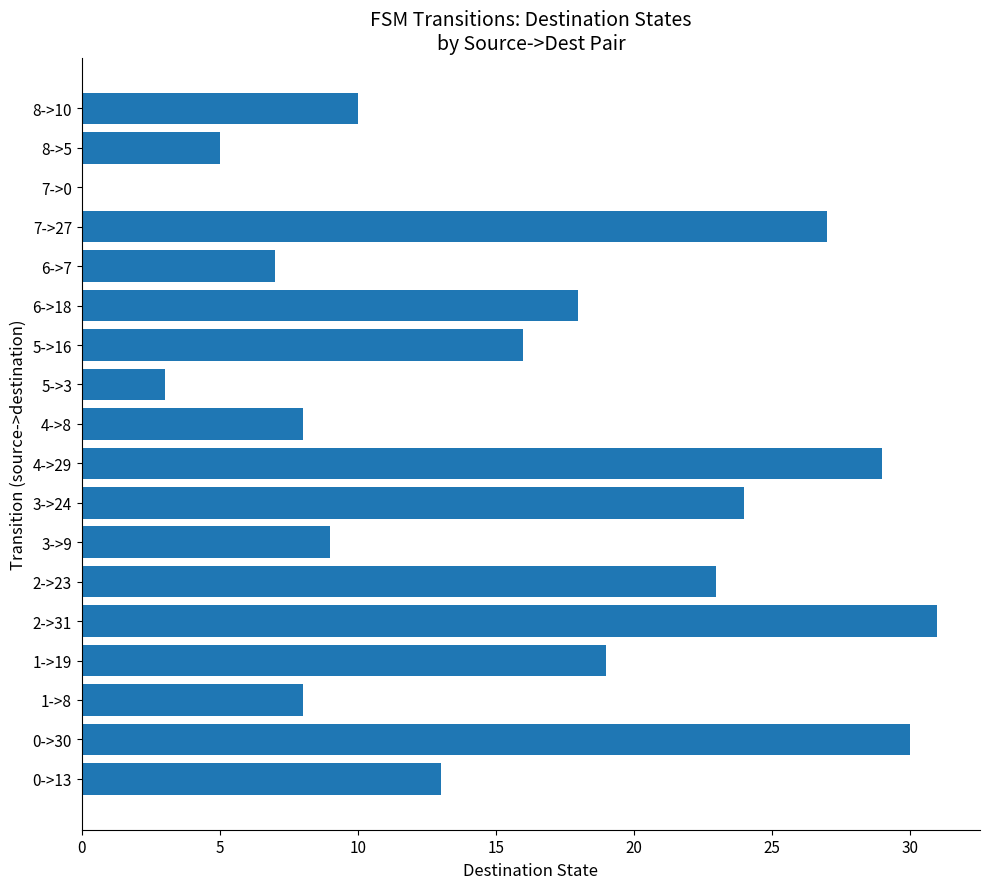

What is the maximum value shown in the chart?

31